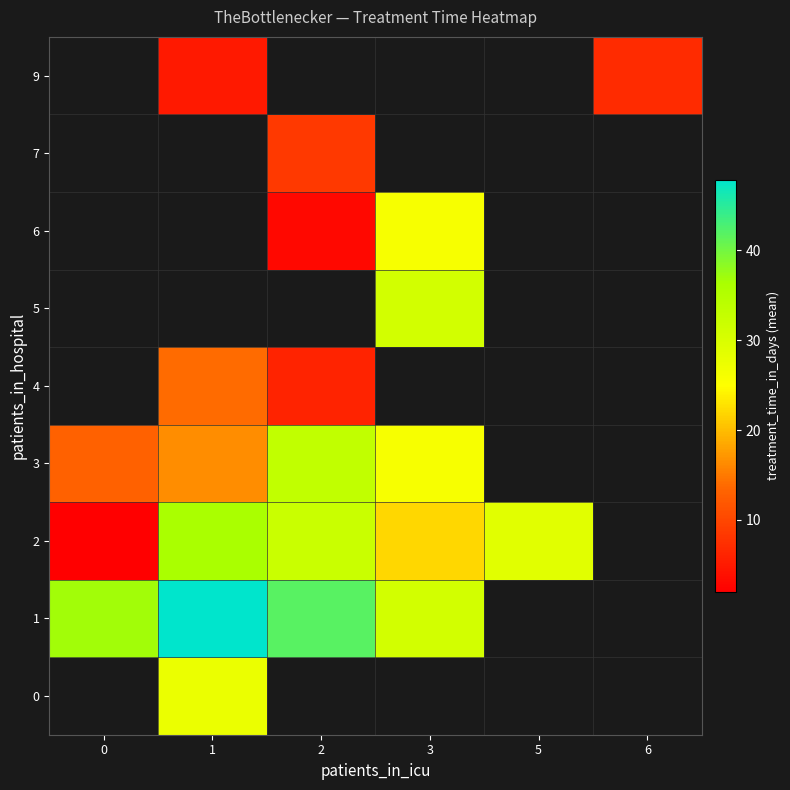

What is the spread (max minus min) of values at 1?

42.9